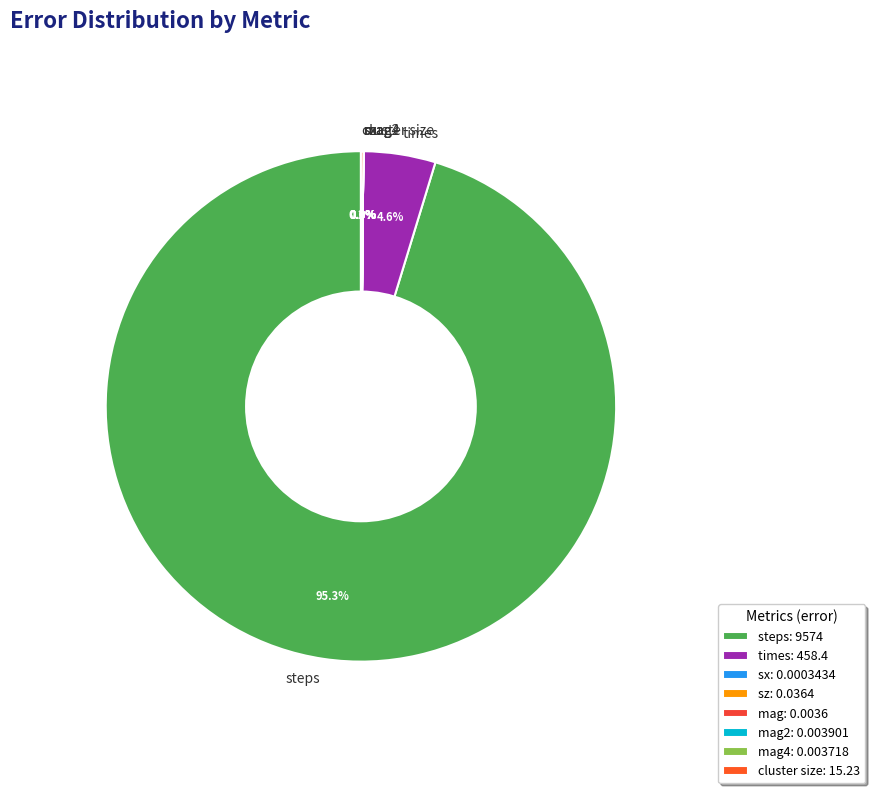

Which slice is the largest?

steps